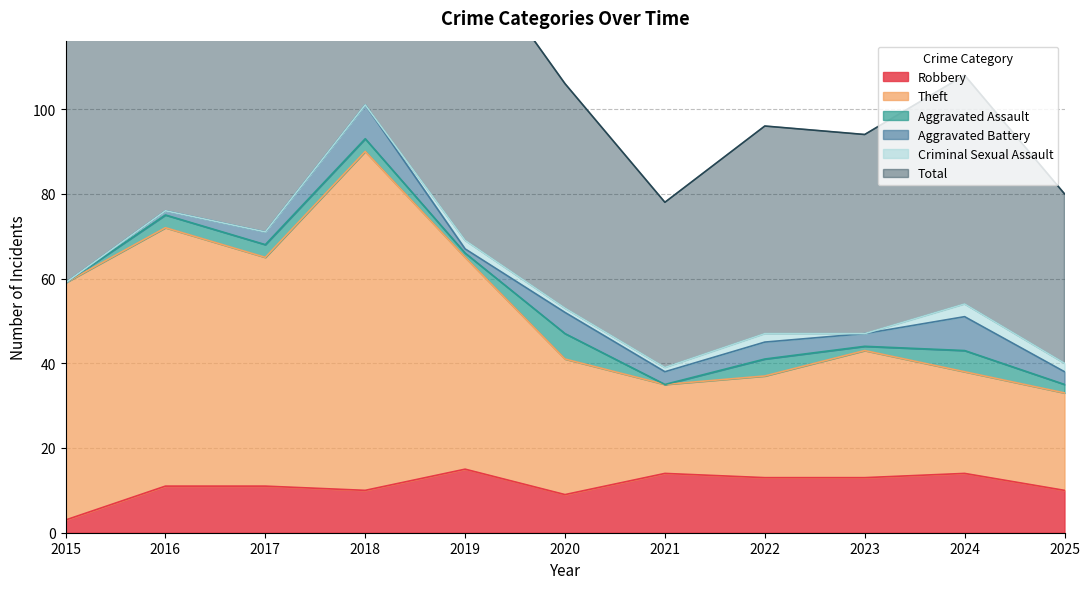

The value of Robbery at 2019 is 26. True or false?

False